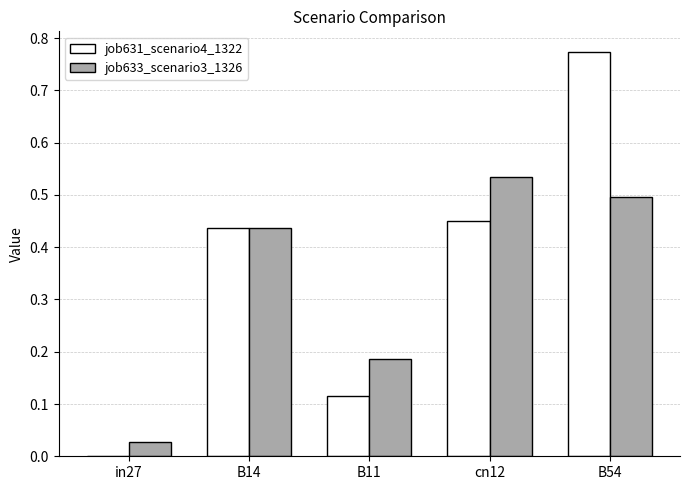

Which series changed the most between B11 and cn12?

job633_scenario3_1326